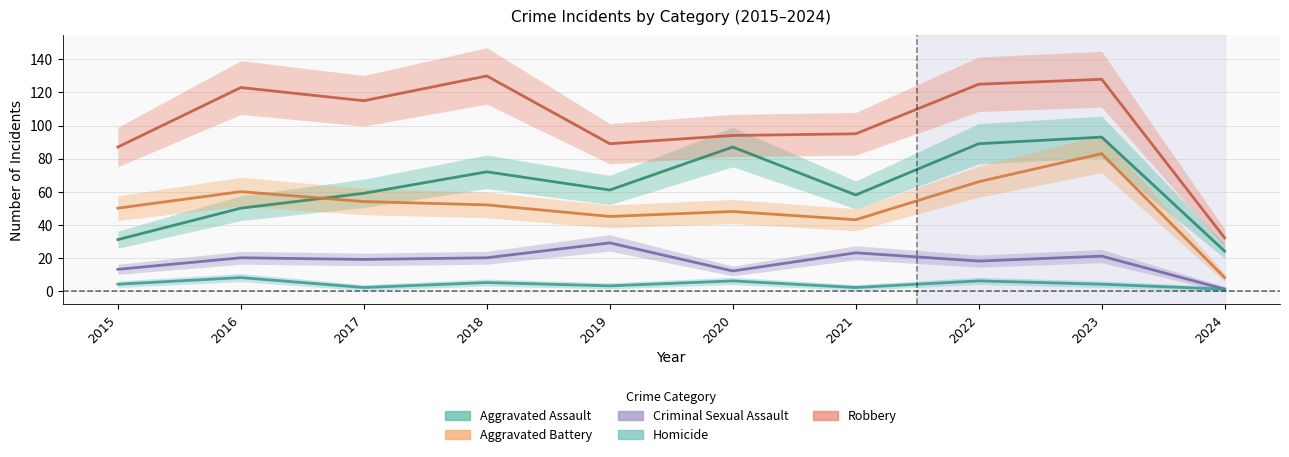

Where does the Robbery series first go above 115?

2016